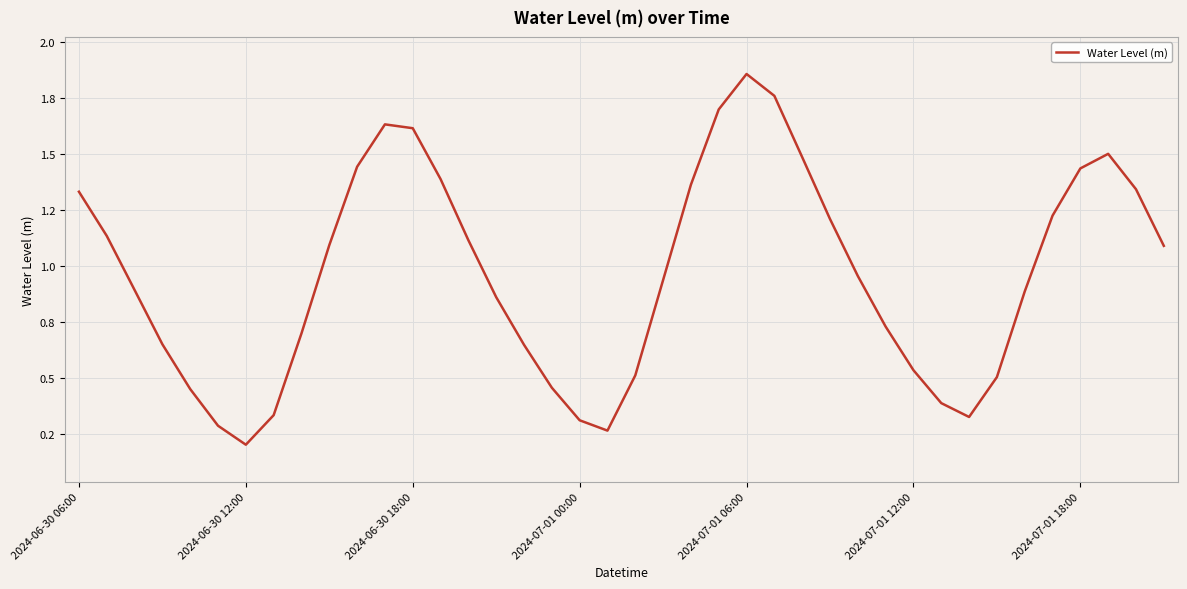

Does the chart have visible grid lines?

Yes